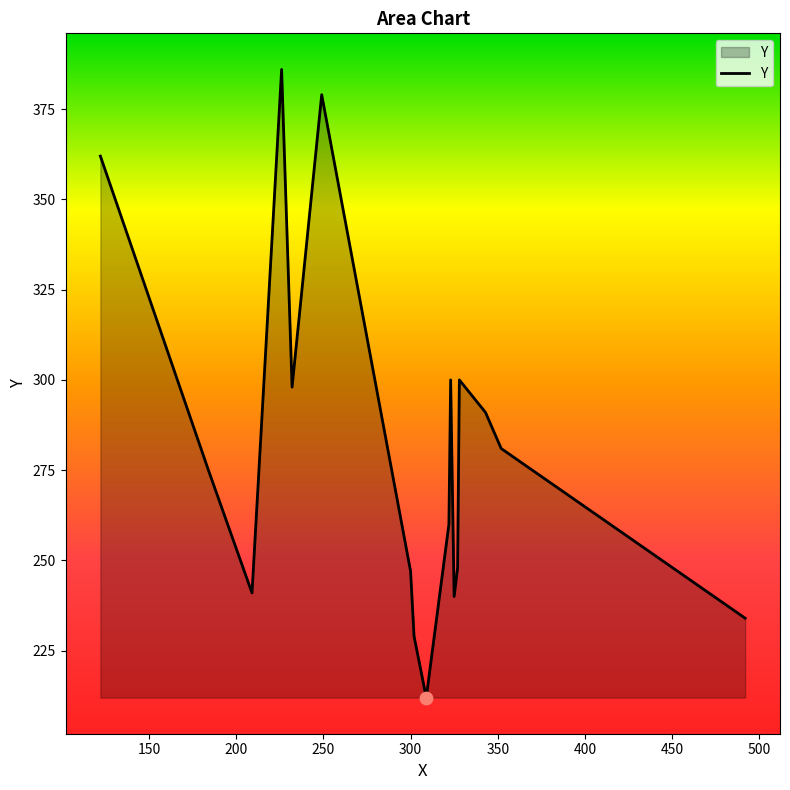

What is the difference between the maximum and minimum values?

174